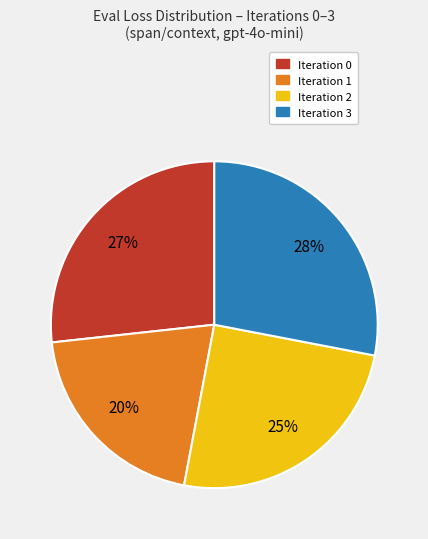

Does any single category account for the majority?

No